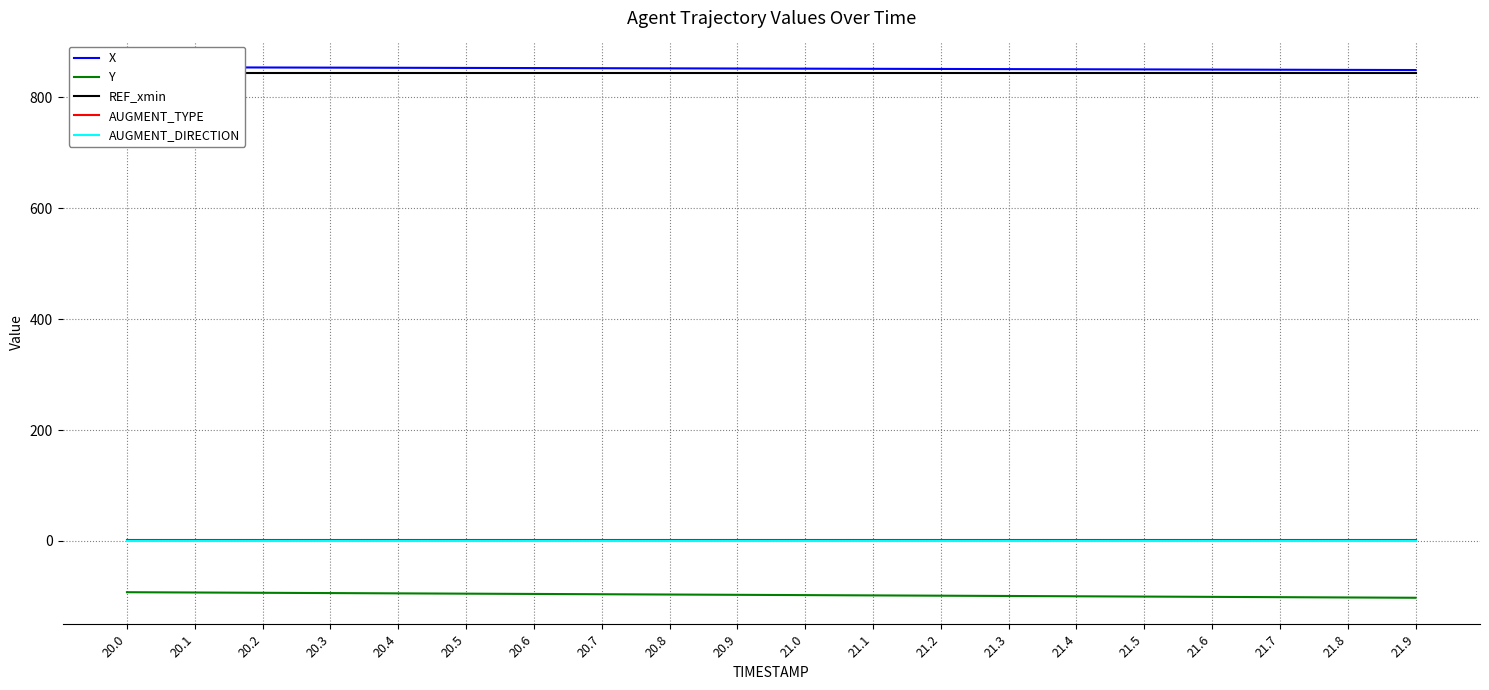

True or false: AUGMENT_TYPE and AUGMENT_DIRECTION cross at least once.

False